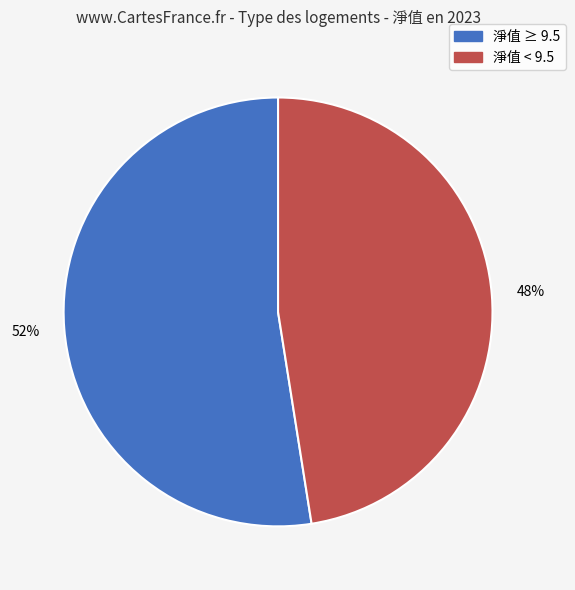

To the nearest percent, what is the average slice percentage?

50%